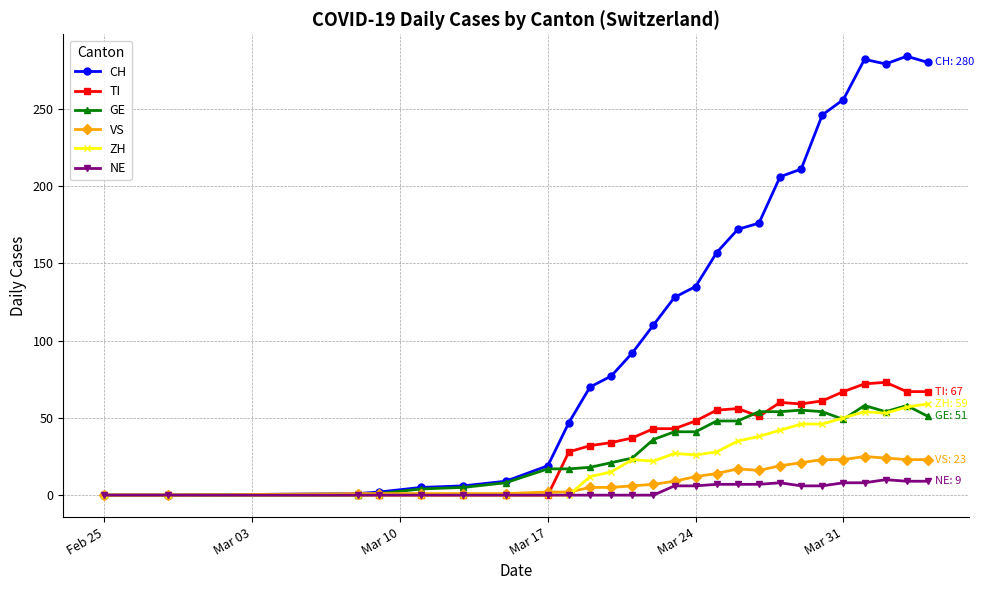

How many lines are shown in the chart?

6